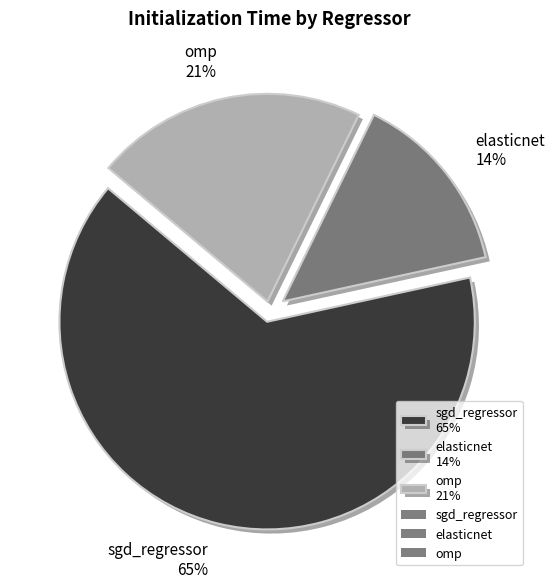

Do omp and sgd_regressor together represent more than half of the pie?

Yes